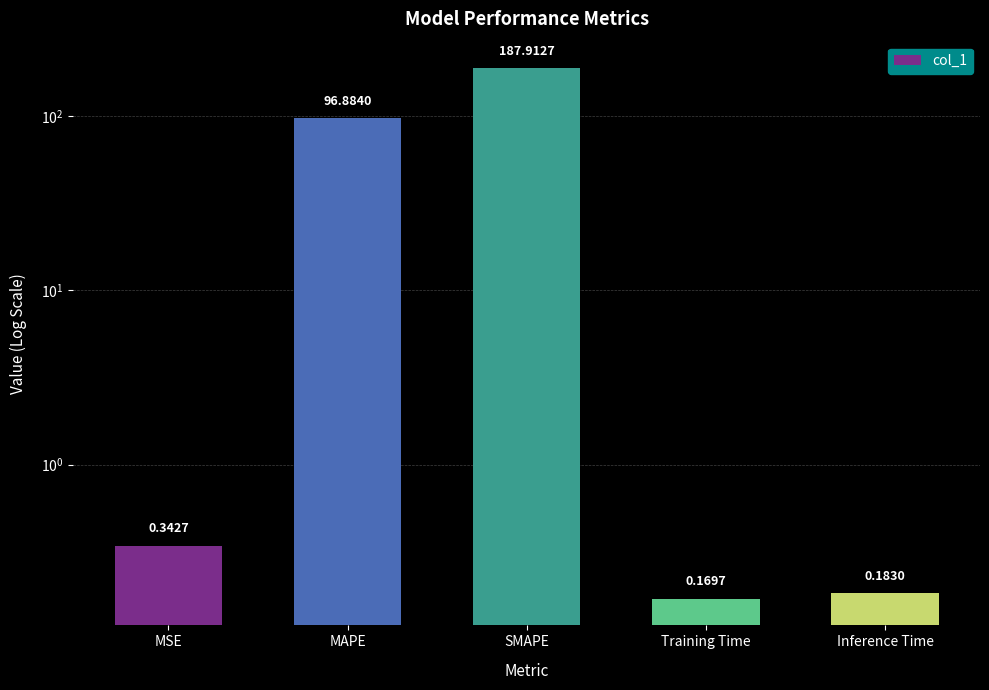

Between Inference Time and SMAPE, which is larger?

SMAPE